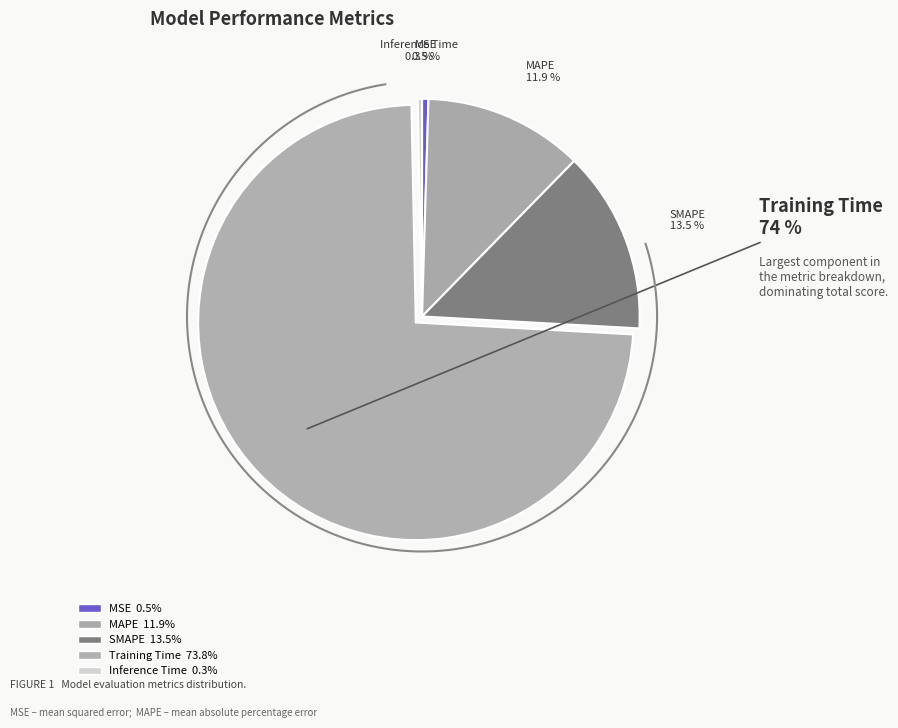

What percentage do SMAPE and MAPE together represent?

25.4%